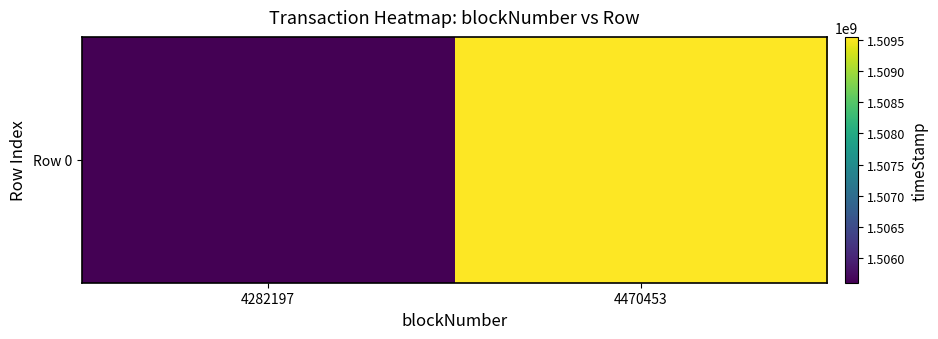

What is the change in value from 4282197 to 4470453?

+3931736